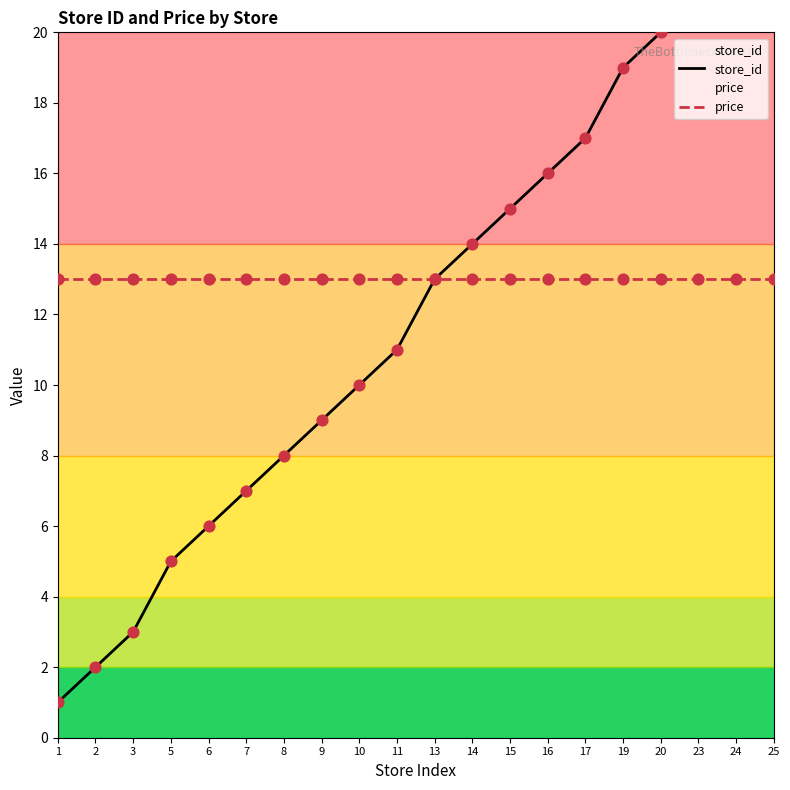

What is the total value across all series at 1?

14